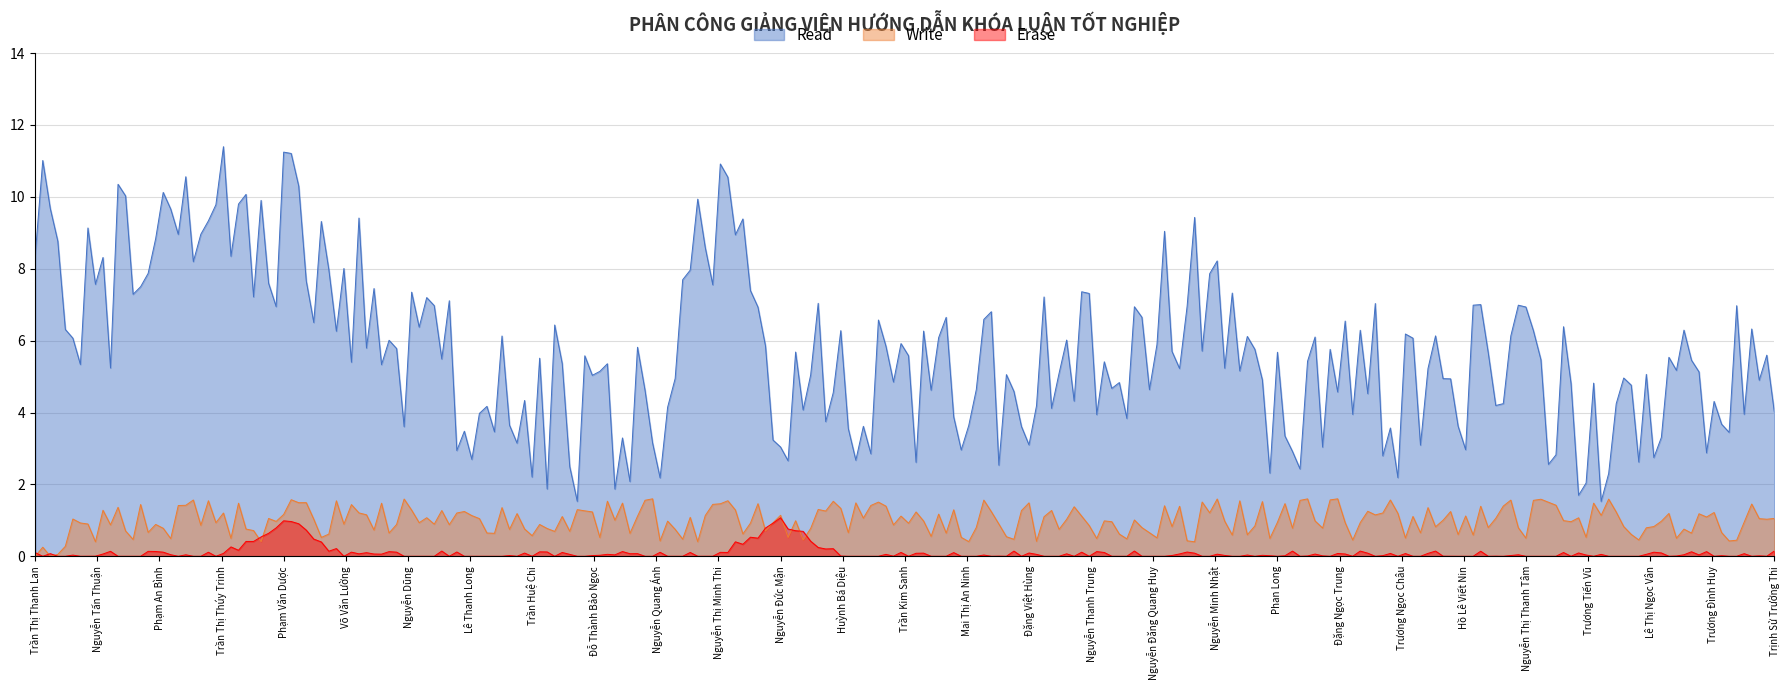

Which series has the largest total across all categories?

Read